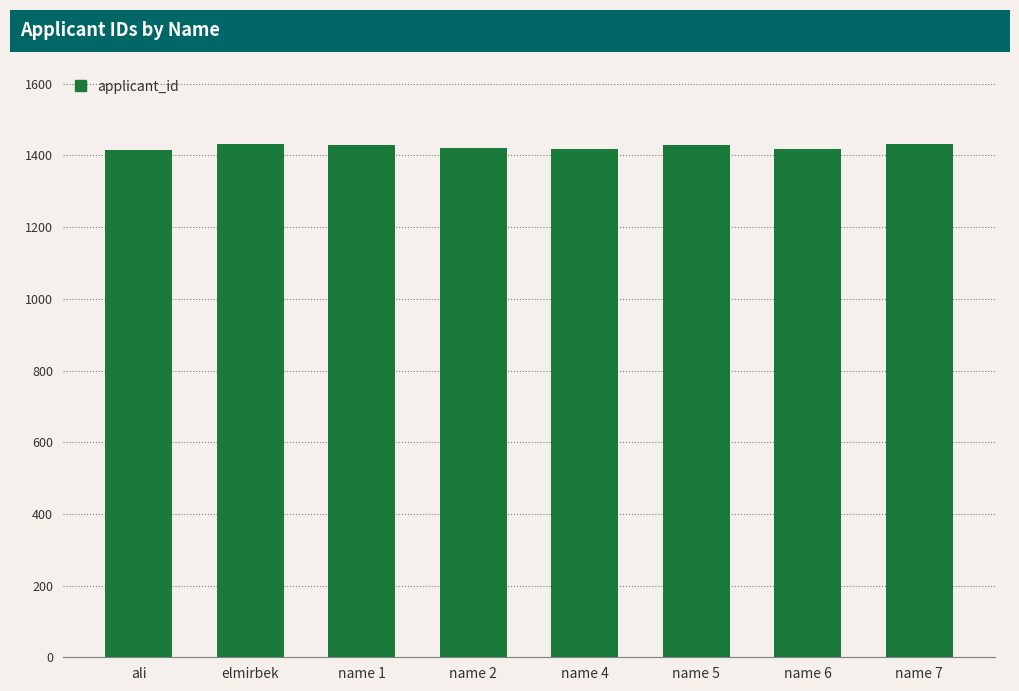

Does the chart contain stacked bars?

No